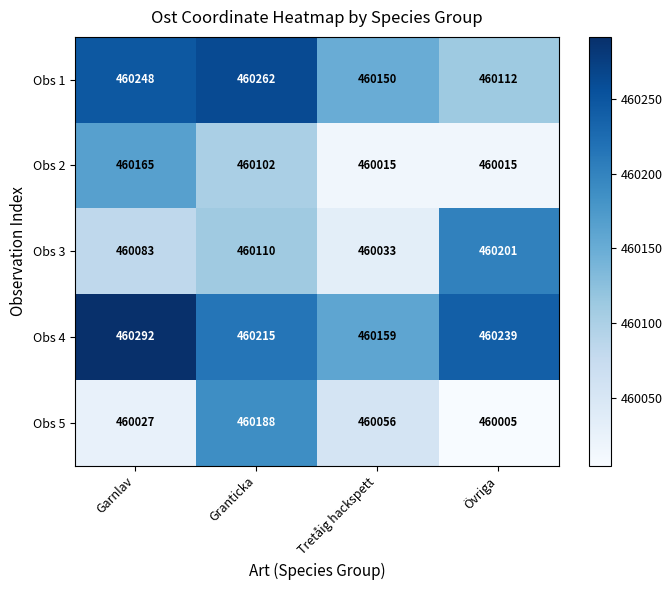

At how many categories does at least one series exceed 460284?

1